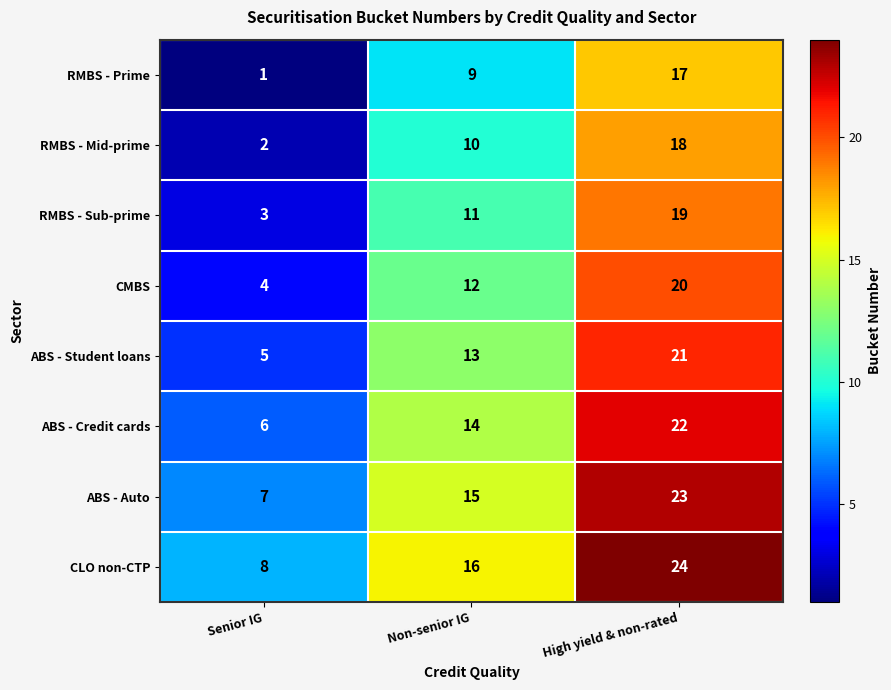

At which label is ABS - Student loans closest to 13?

Non-senior IG